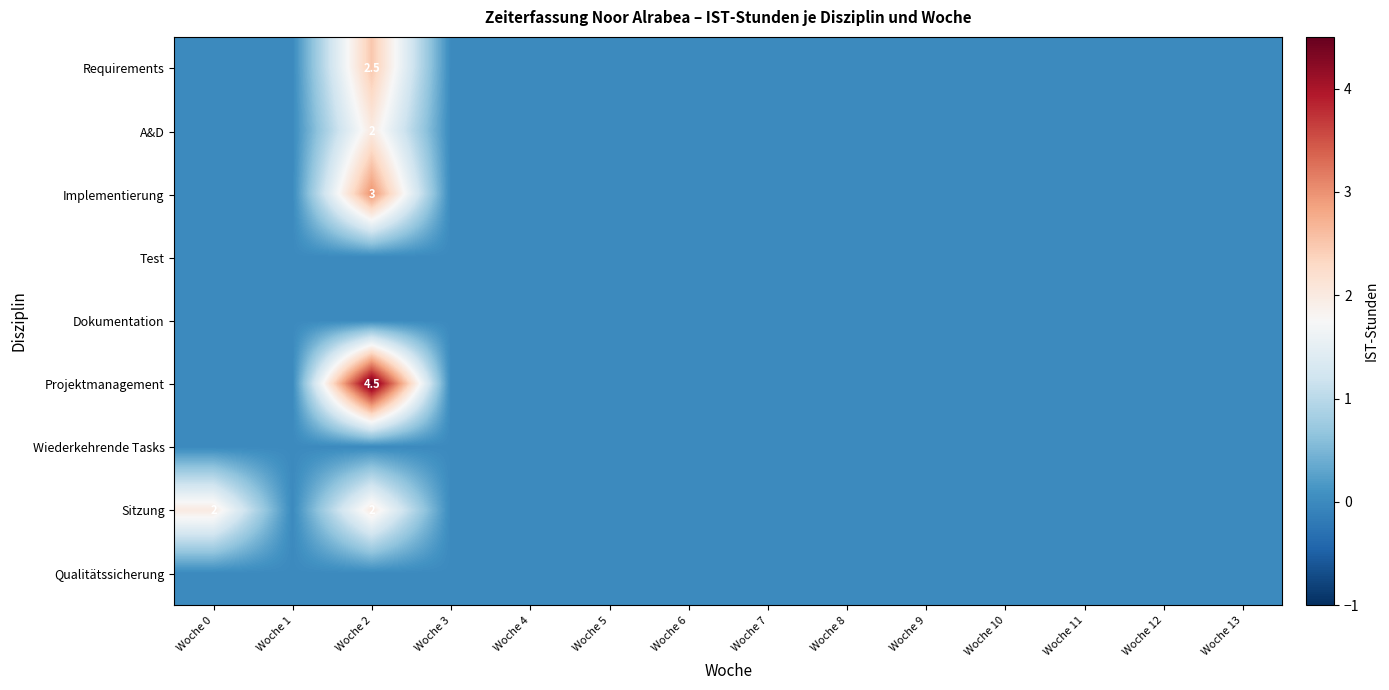

Is it true that Dokumentation equals 0.0 at Woche 11?

True